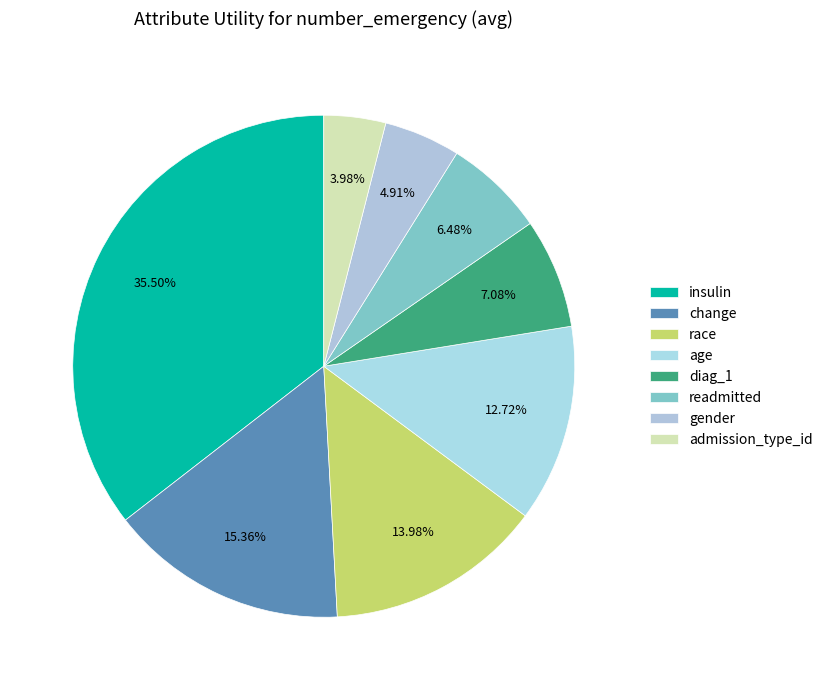

Does any single category account for the majority?

No